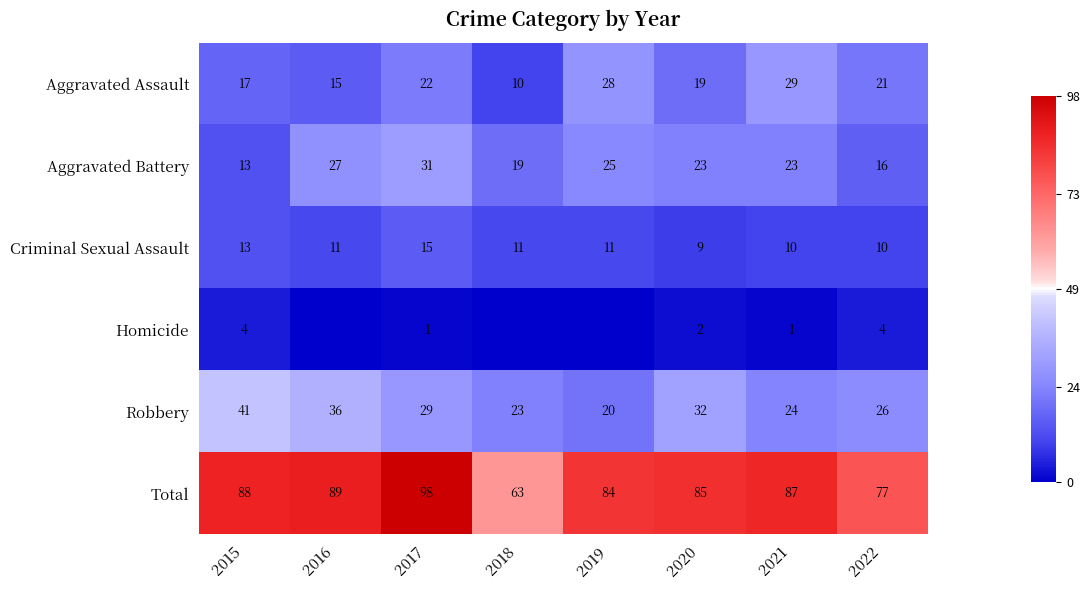

The Aggravated Battery series shows 48 at 2017. True or false?

False